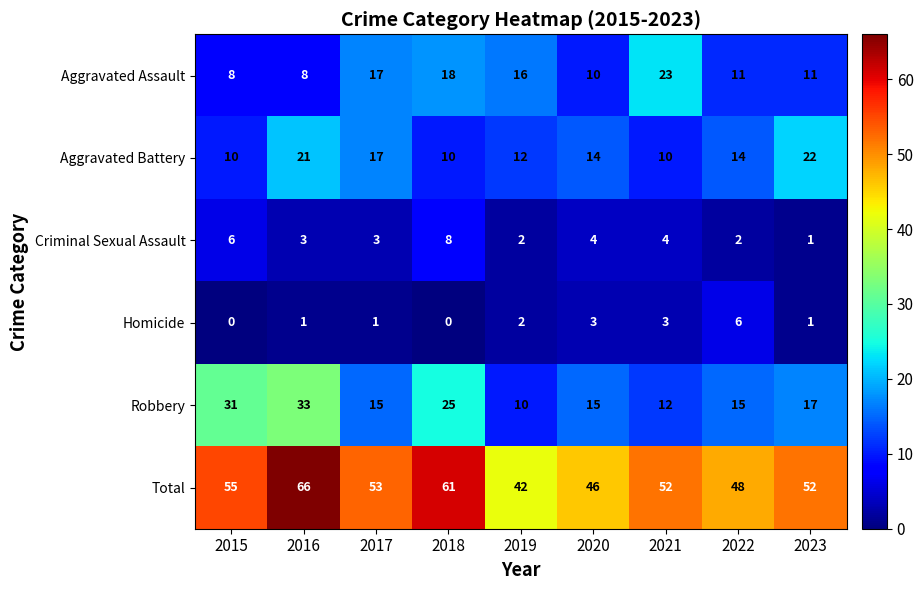

What is the total value across all series at 2015?

110